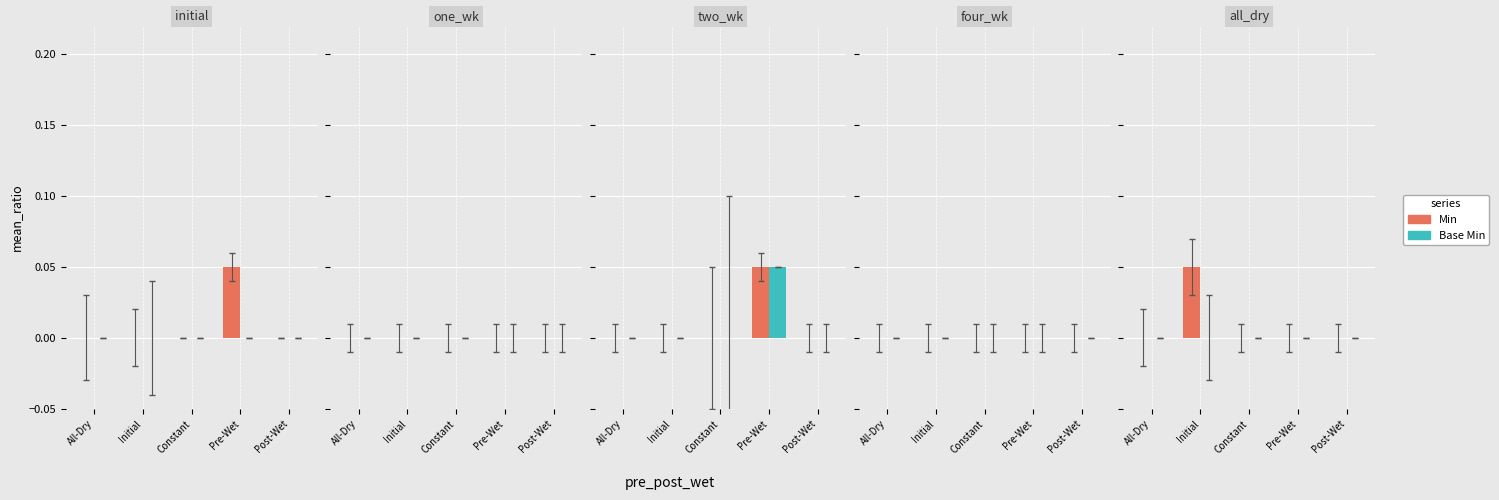

What is the maximum value shown in the chart?

0.1